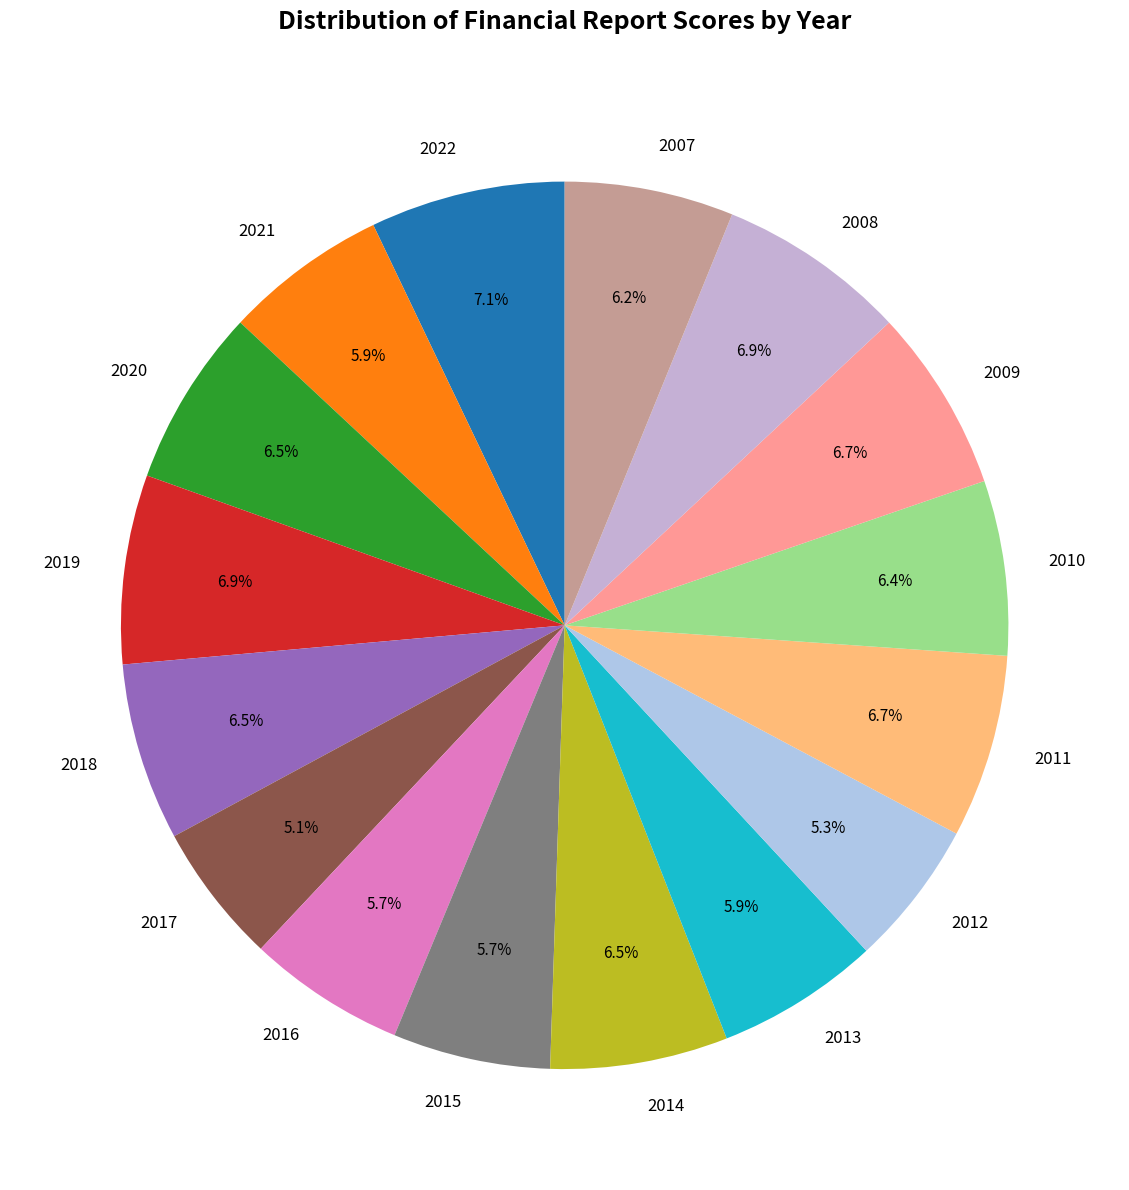

True or false: 2021 accounts for 1% of the total.

False